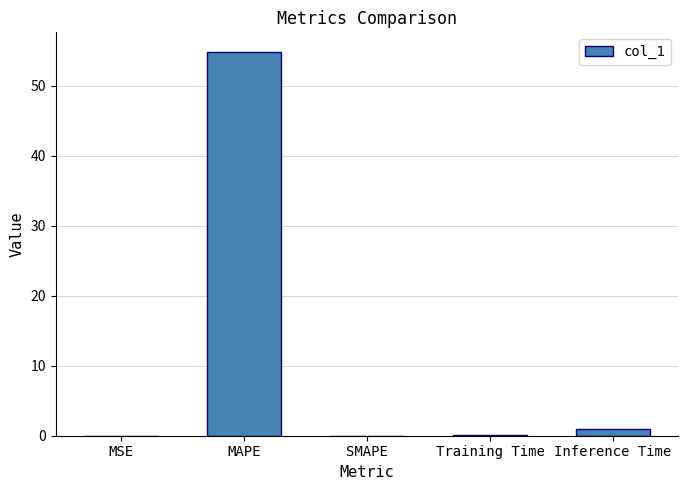

Does the chart contain stacked bars?

No